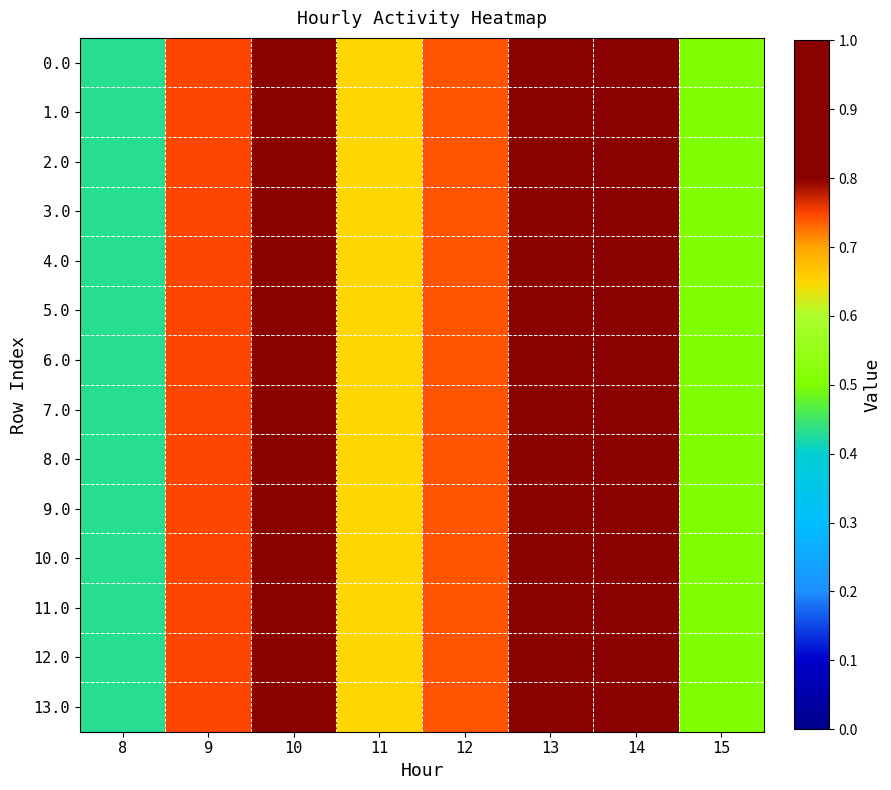

Between 12 and 15, which series saw the biggest shift?

9.0